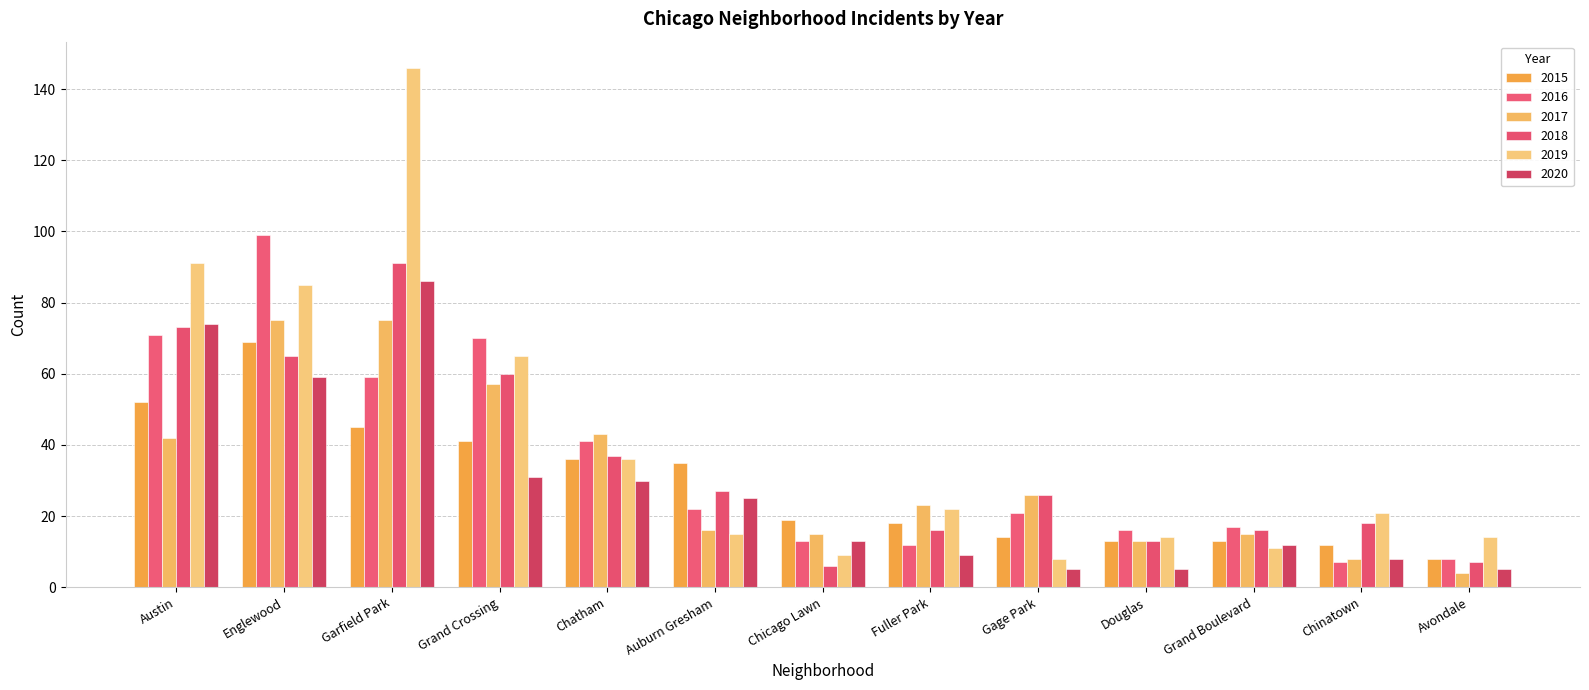

At which category is the sum across all series the highest?

Garfield Park